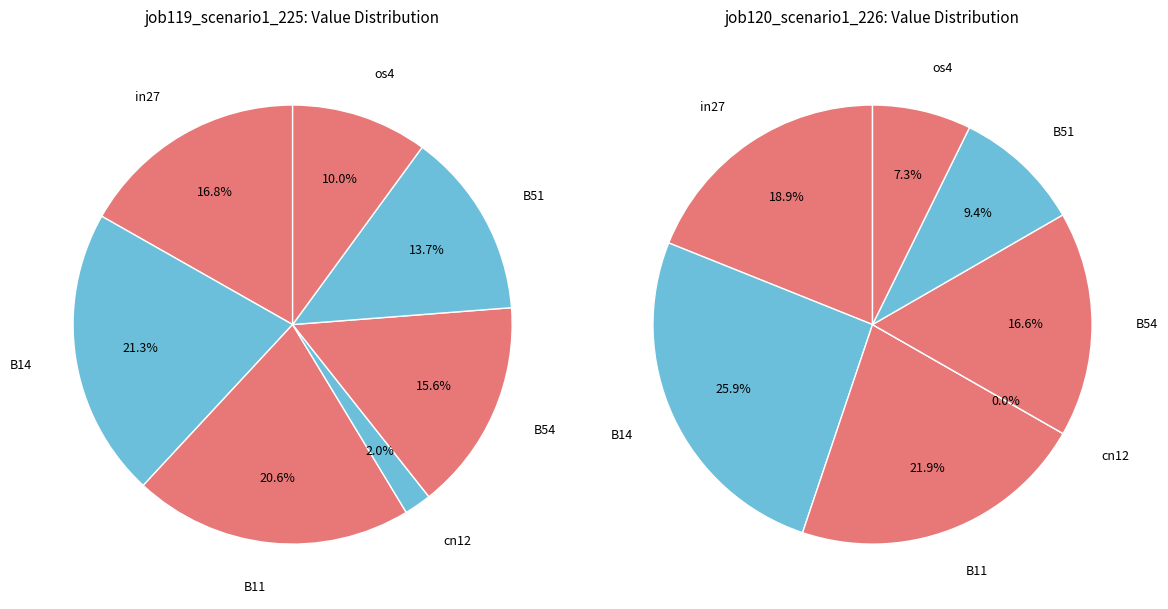

Rank the categories by value from highest to lowest.

B14, B11, in27, B54, B51, os4, cn12